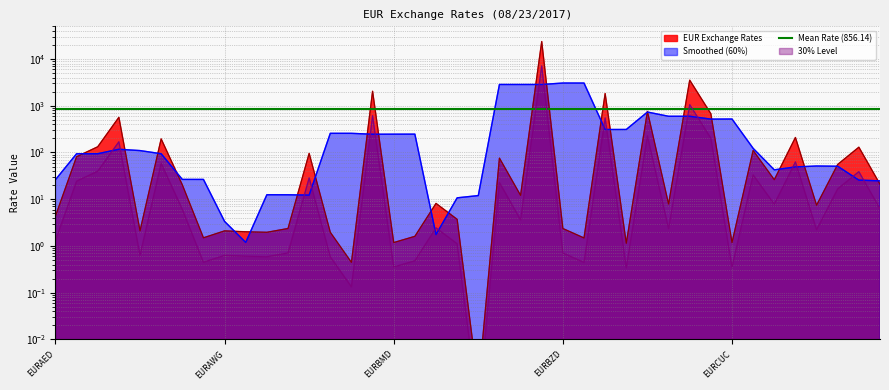

Rank the categories by value from lowest to highest.

EURBTC, EURBHD, EURCHF, EURBMD, EURCUC, EURCAD, EURAUD, EURBND, EURBGN, EURBAM, EURAZN, EURAWG, EURANG, EURBZD, EURBBD, EURBRL, EURAED, EURDKK, EURCNY, EURBOB, EURBWP, EURARS, EUREGP, EURCZK, EURDOP, EURBTN, EURAFN, EURBDT, EURCVE, EURDZD, EURALL, EURAOA, EURDJF, EURAMD, EURCRC, EURCLP, EURCDF, EURBIF, EURCOP, EURBYR